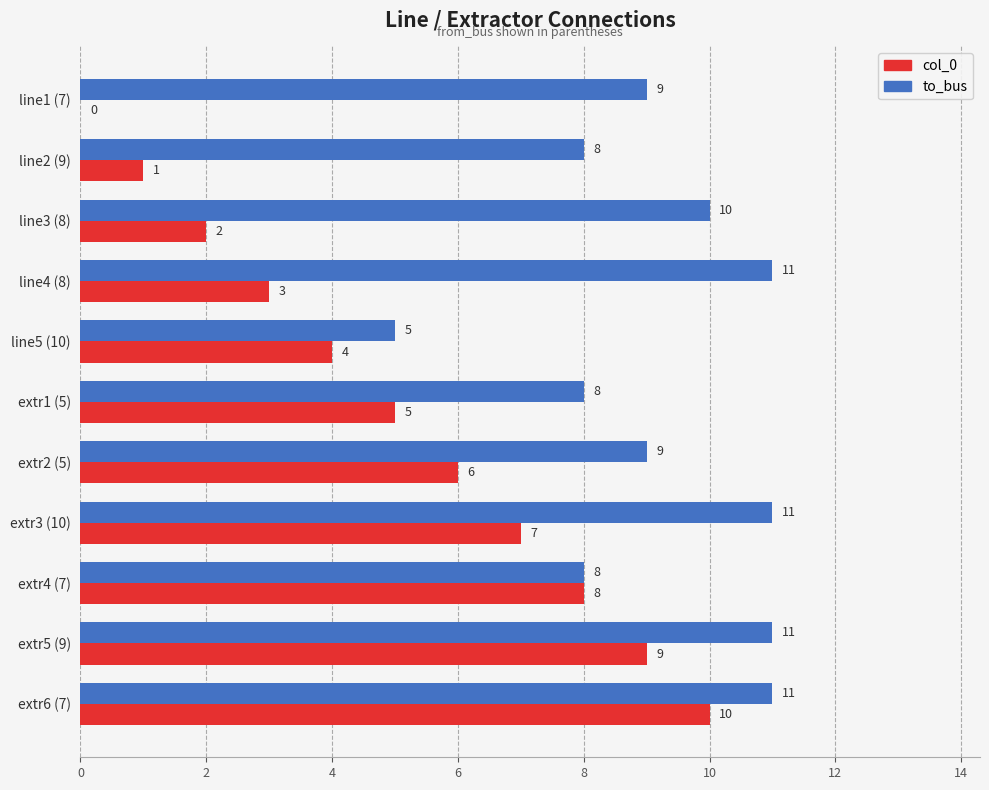

At which category is the sum across all series the highest?

extr6 (7)